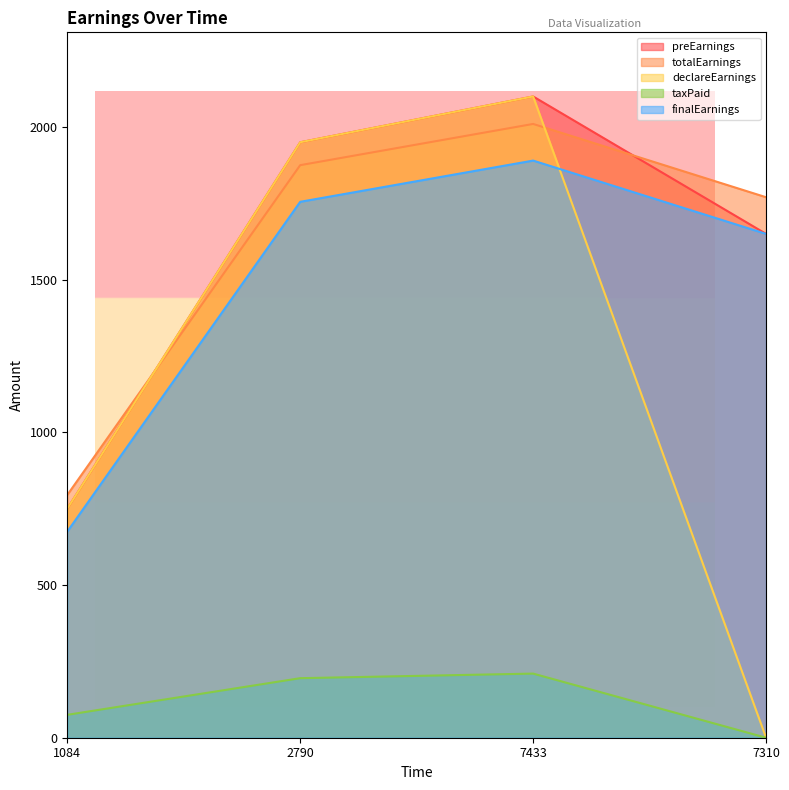

The value of finalEarnings at 7433 is 1890. True or false?

True